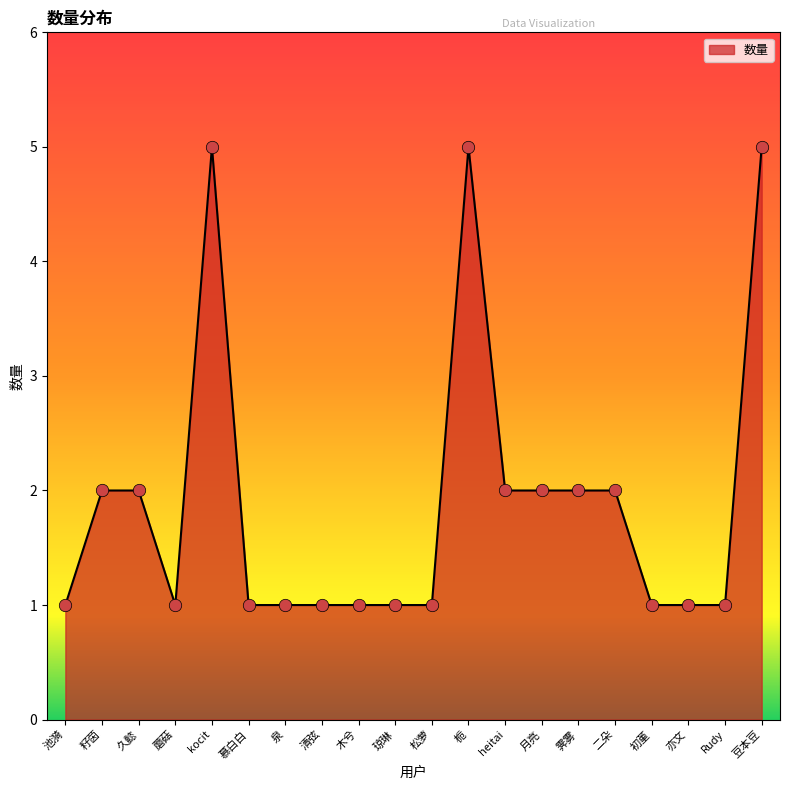

What is the ratio of the value at 池漪 to the value at 霁雾?

0.5